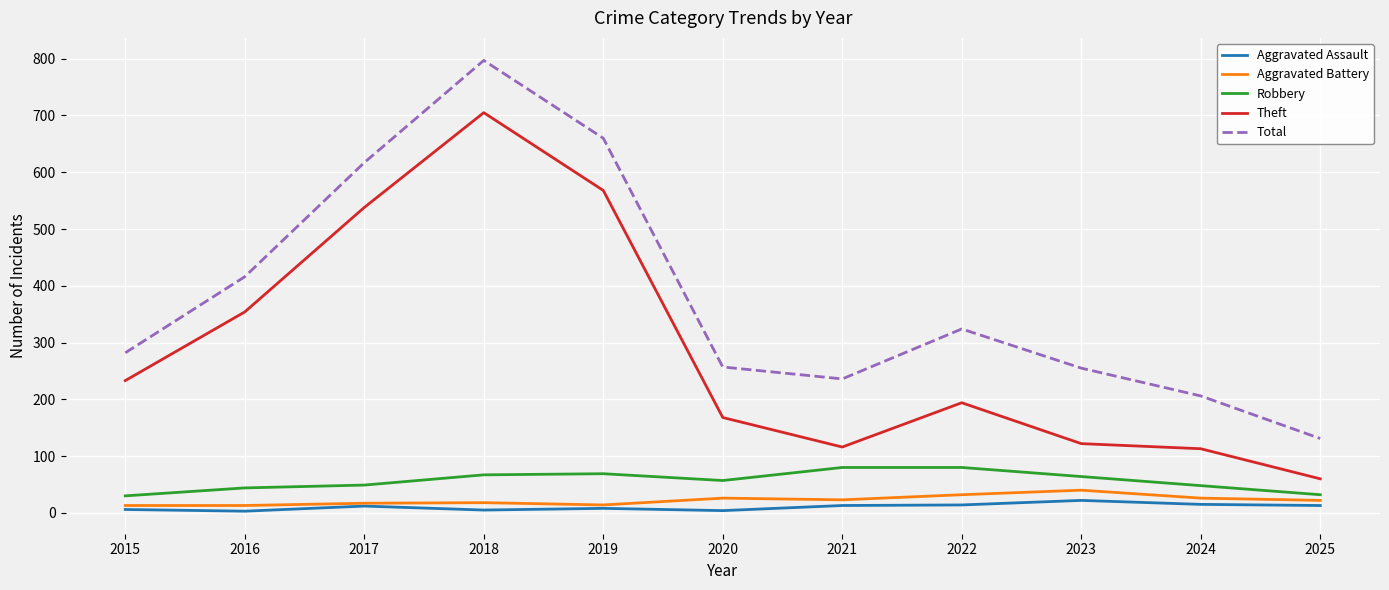

How many lines are shown in the chart?

5